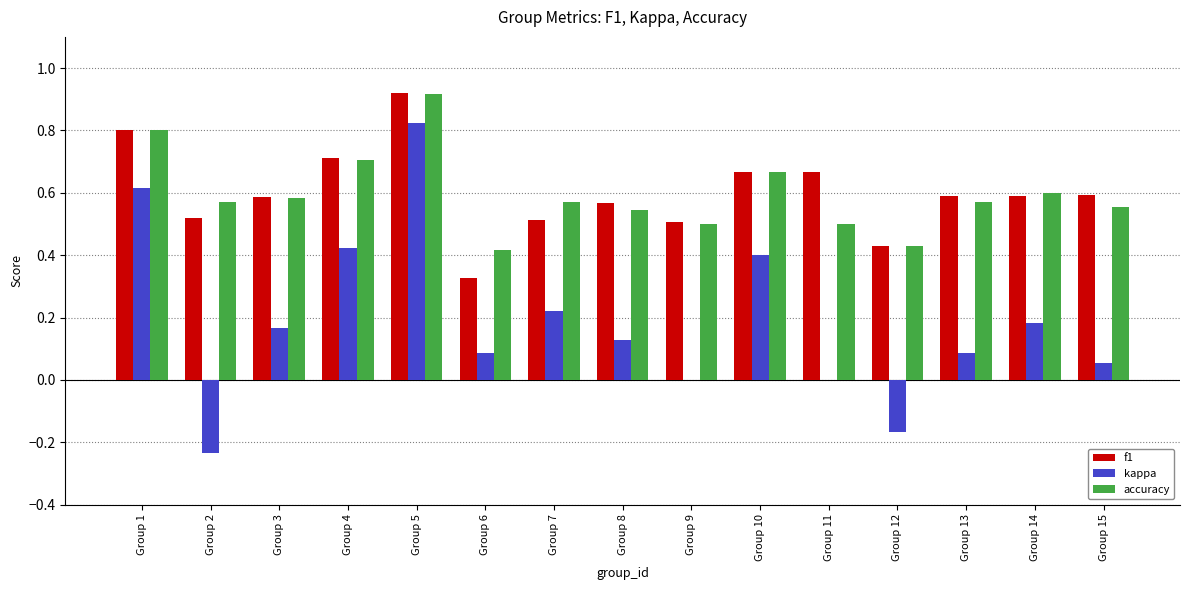

What is the sum of all accuracy values?

8.9